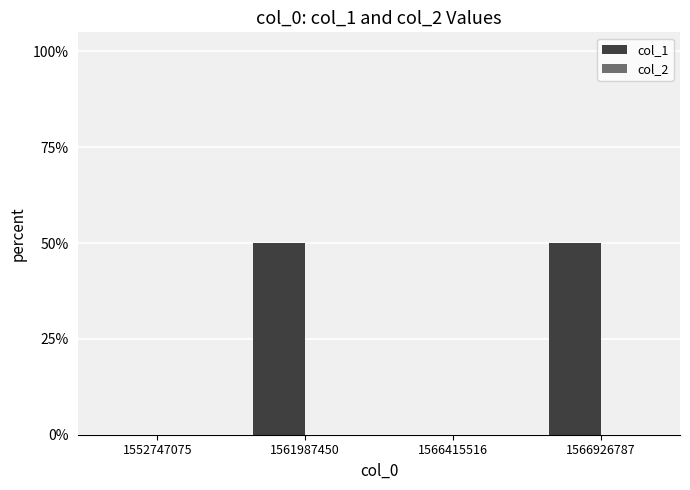

Are the bars horizontal?

No